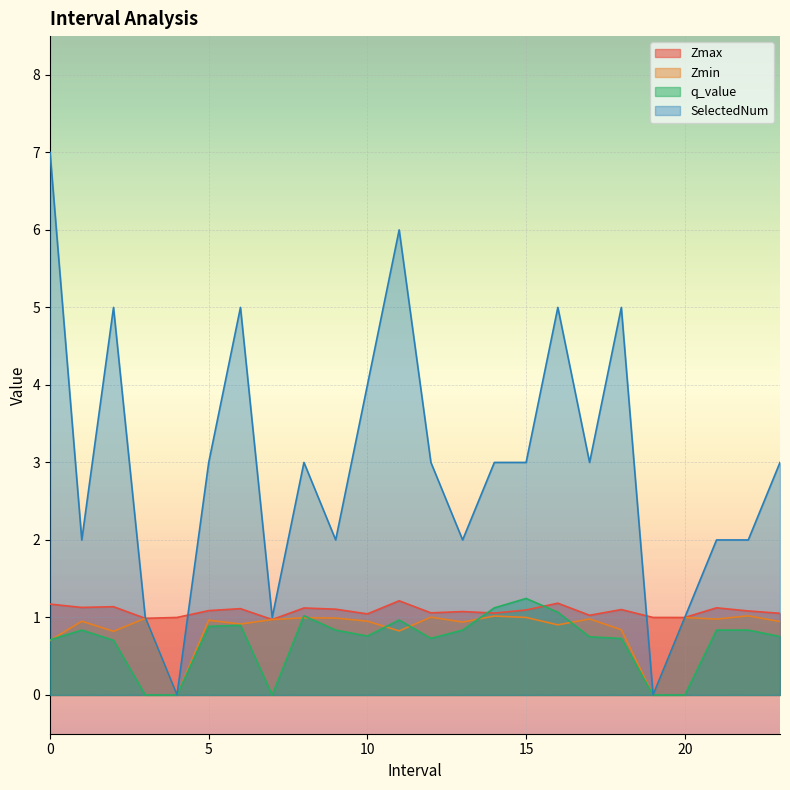

What is the total value across all series at 13.0?

4.9